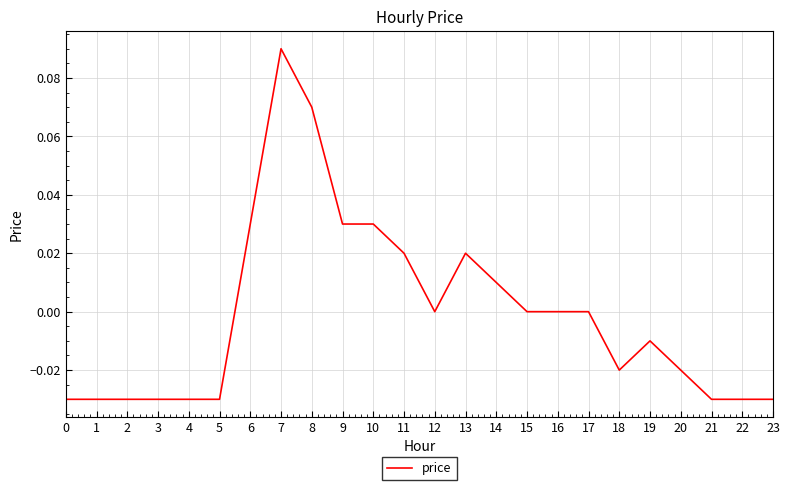

Between 14 and 10, which is larger?

10